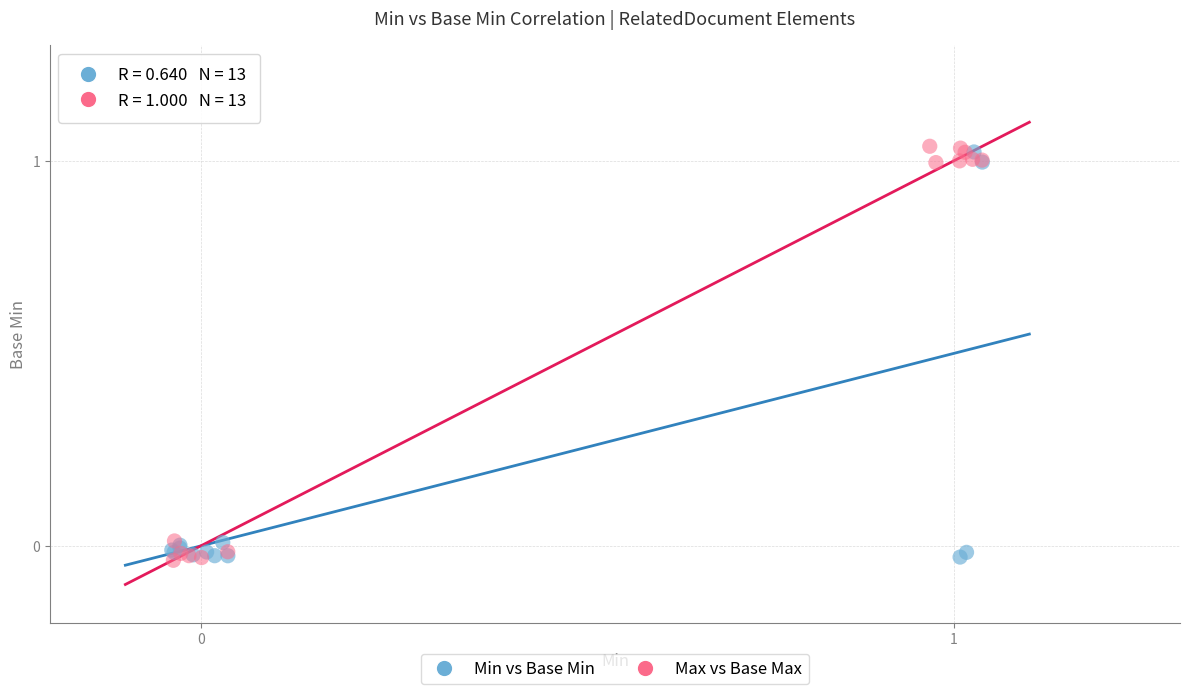

Which series has the largest Y range (max minus min)?

Max vs Base Max